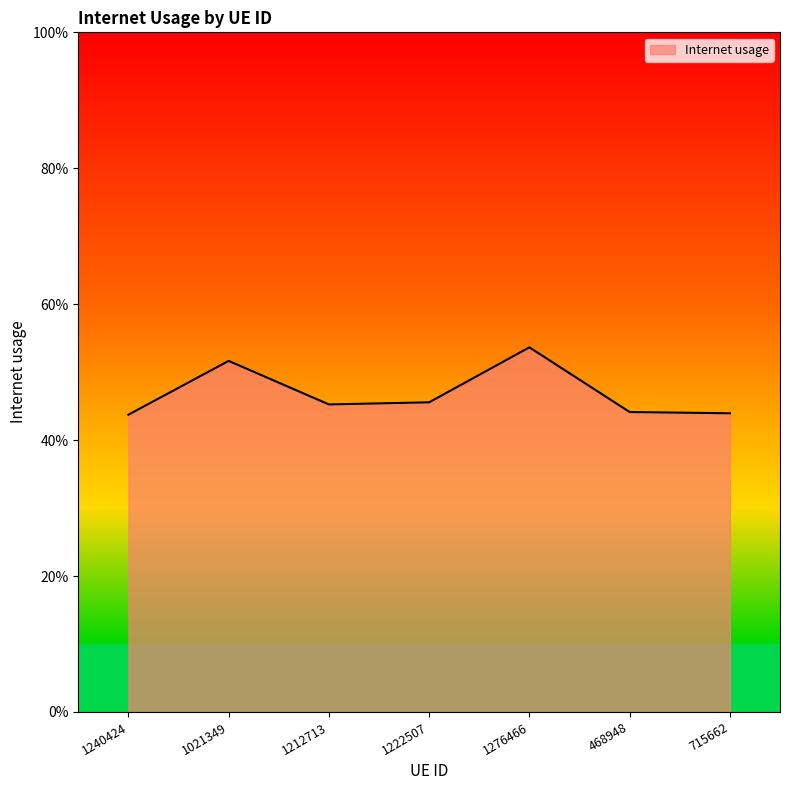

Does the chart have visible grid lines?

No